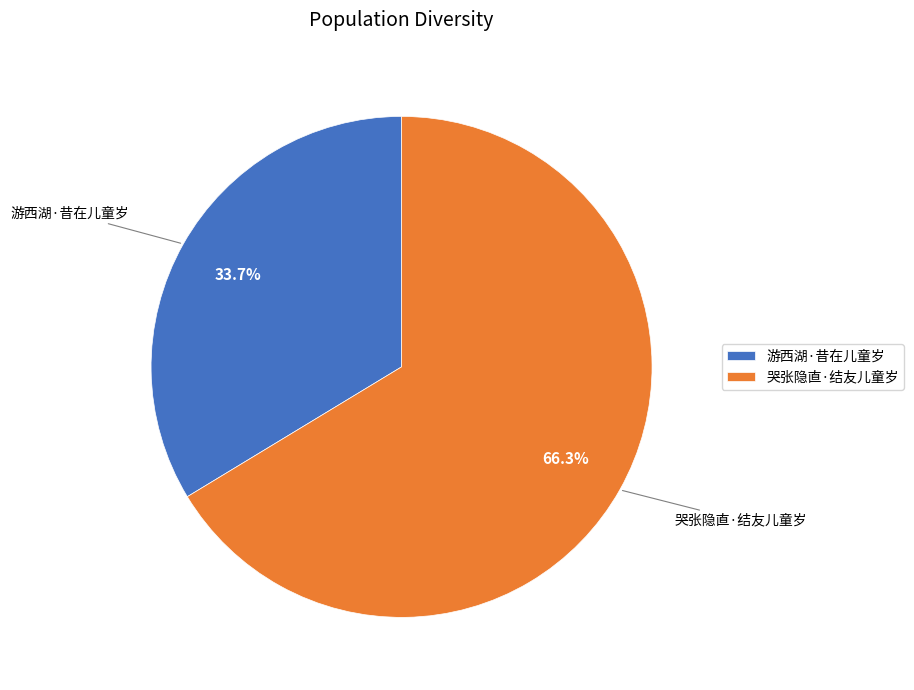

What is the ratio of the value at 哭张隐直·结友儿童岁 to the value at 游西湖·昔在儿童岁?

2.0